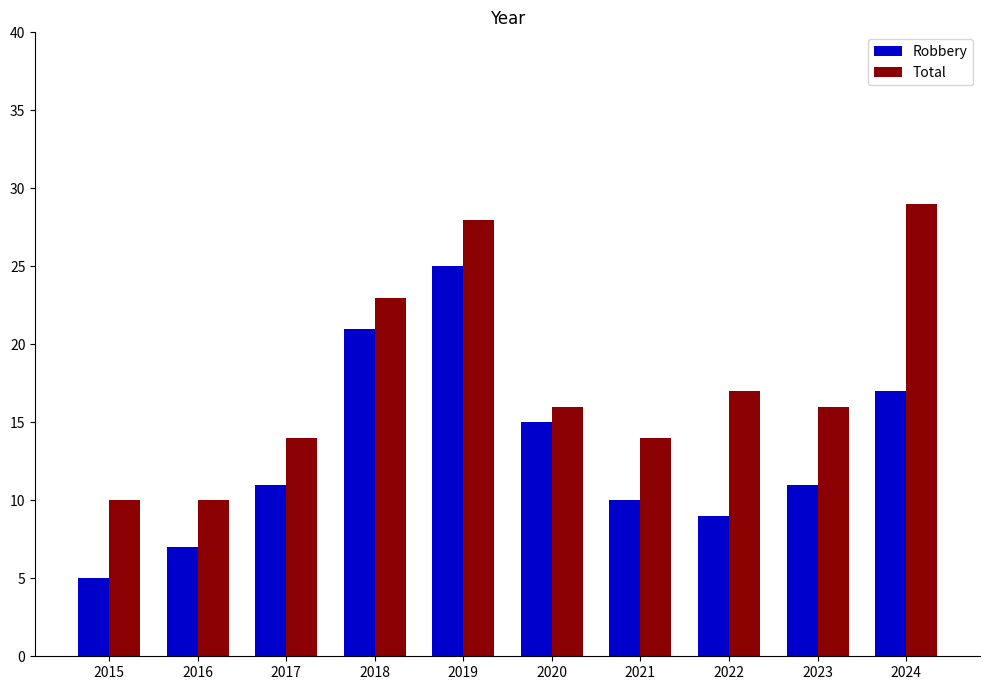

What is the value of the Total bar at the 2nd from the left?

10